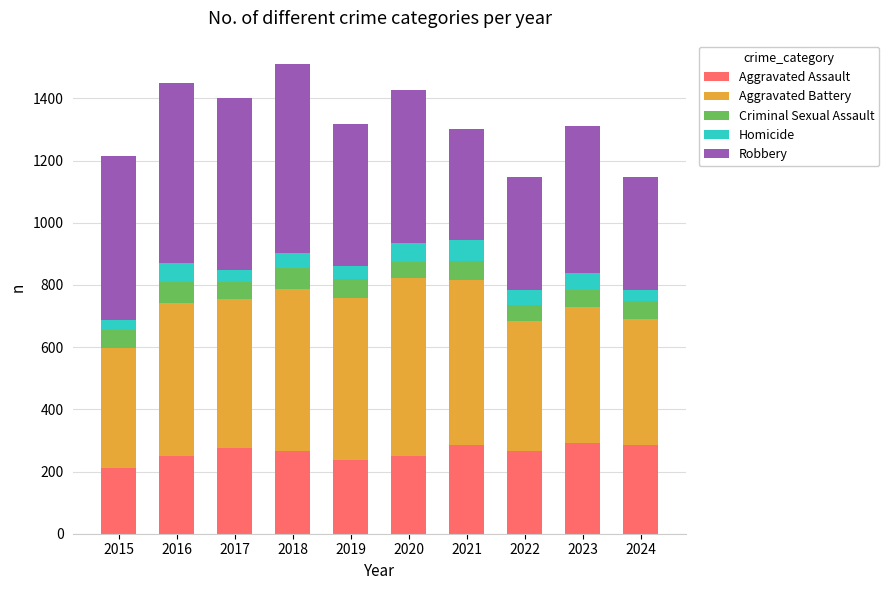

Does the chart contain stacked bars?

Yes